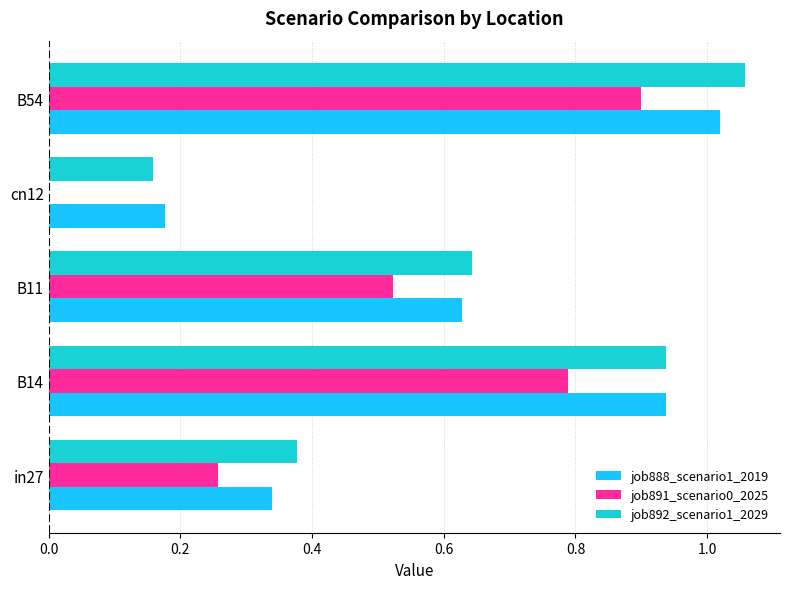

Is it true that job891_scenario0_2025 equals 0.1 at in27?

False